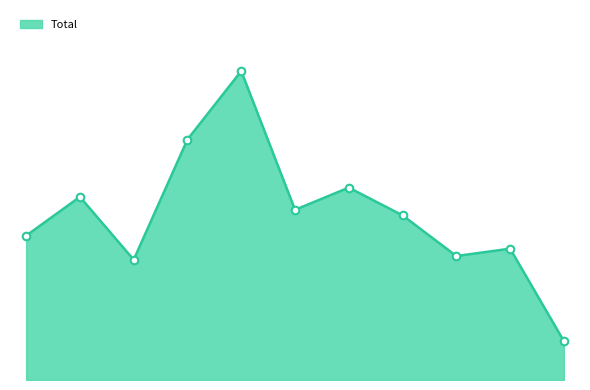

What is the ratio of the value at 2017 to the value at 2015?

0.8